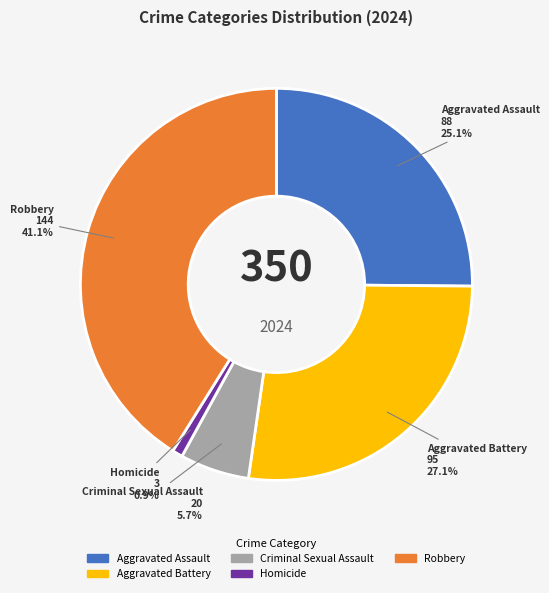

To the nearest percent, what is the difference between the largest and smallest slice percentages?

40%